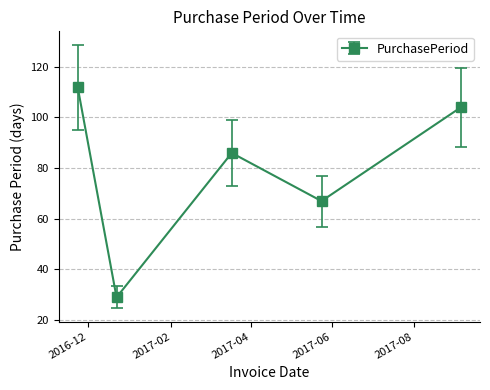

What is the greatest value displayed?

112